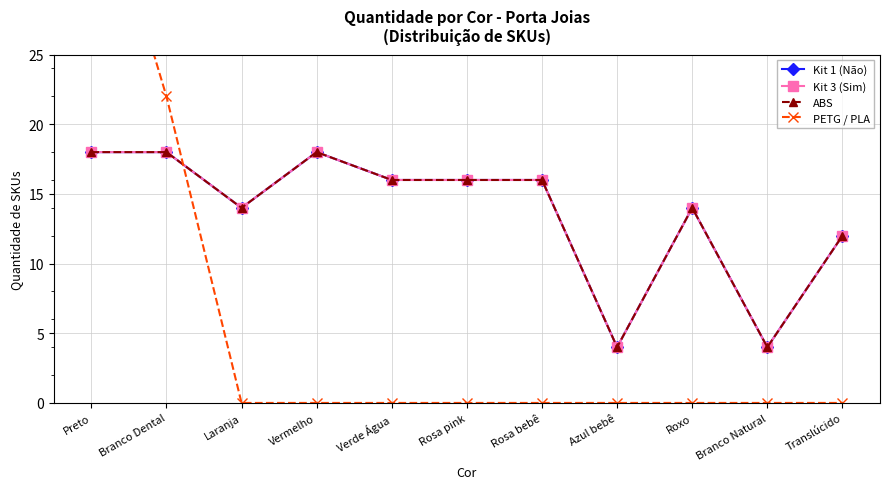

List the series in order of their peak value, lowest first.

Kit 1 (Não), Kit 3 (Sim), ABS, PETG / PLA